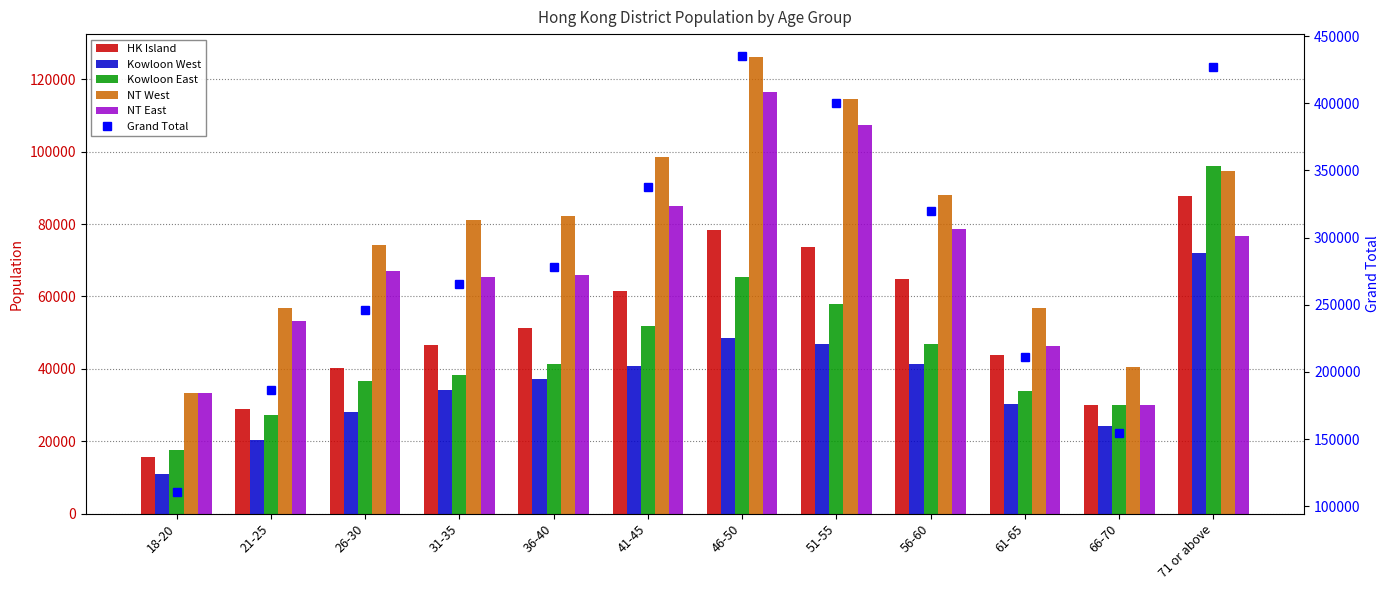

Rank the series by their maximum value, from lowest to highest.

Kowloon West, HK Island, Kowloon East, NT East, NT West, Grand Total